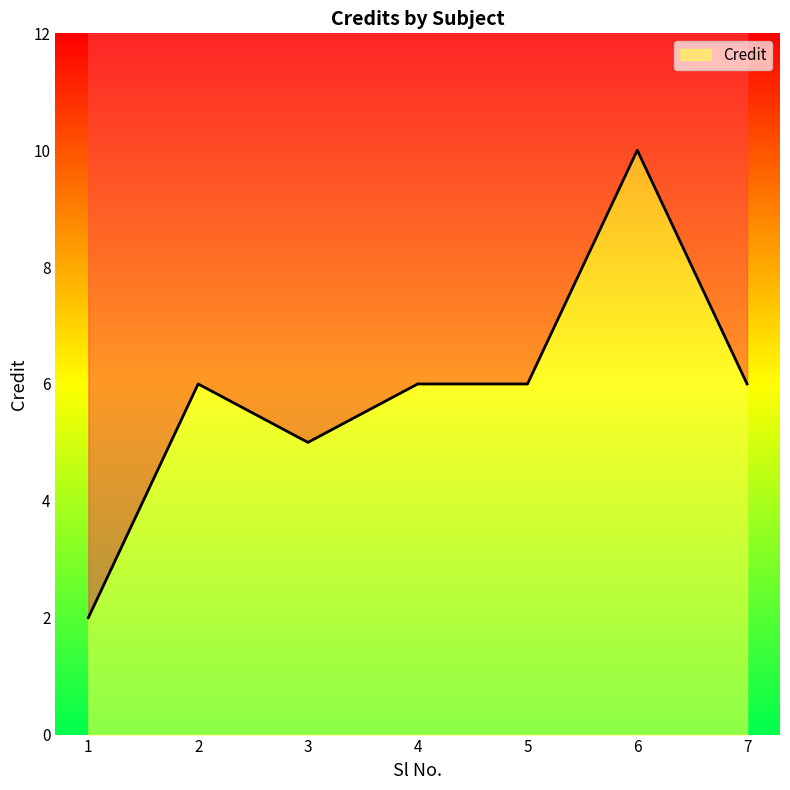

Between 5 and 2, which is larger?

5